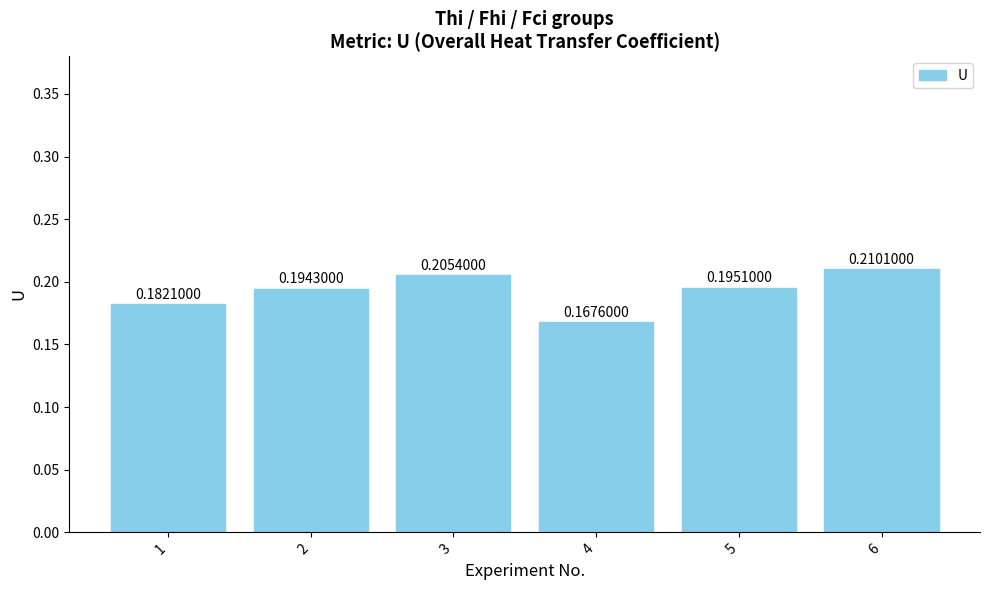

List the labels in order of value, largest first.

6, 3, 5, 2, 1, 4